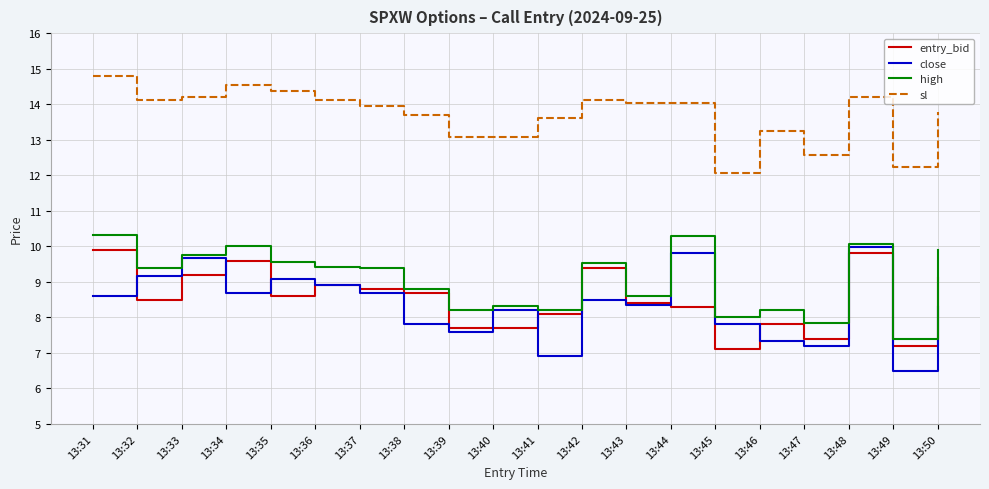

Which series has the widest spread of values?

close